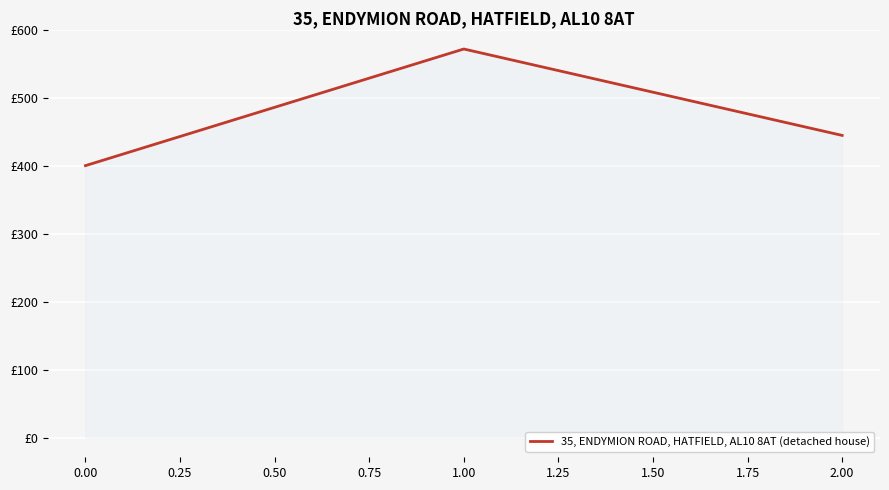

Rank the categories by value from lowest to highest.

0.00, 2.00, 1.00